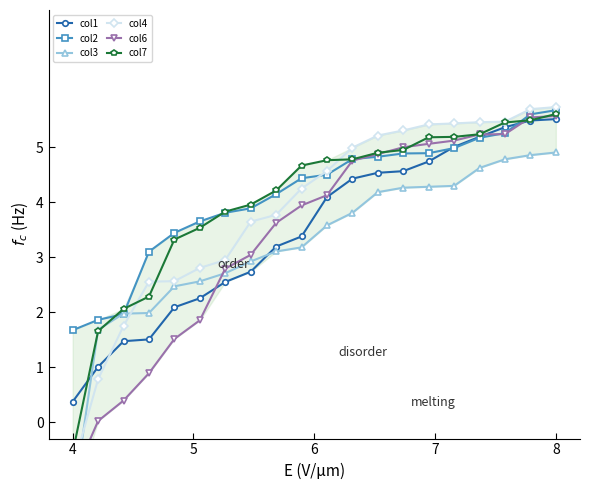

True or false: col2 has more than 0 interior local peaks.

False